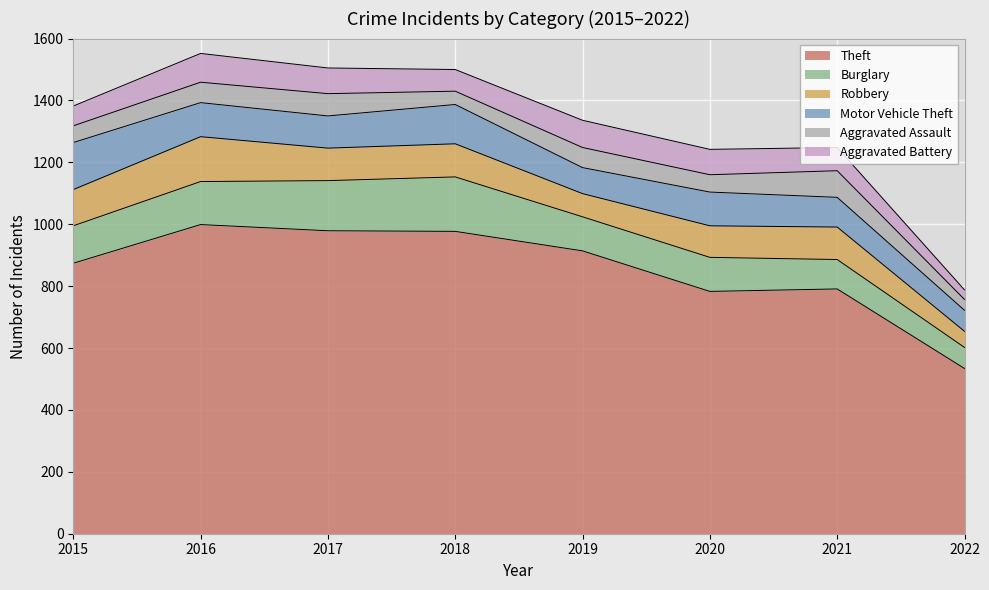

Reading left to right, extract all data points from this chart.

Theft: 2015=874	2016=999	2017=979	2018=977	2019=914	2020=783	2021=791	2022=534
Burglary: 2015=121	2016=139	2017=162	2018=176	2019=110	2020=110	2021=95	2022=68
Robbery: 2015=117	2016=145	2017=105	2018=107	2019=75	2020=102	2021=105	2022=52
Motor Vehicle Theft: 2015=152	2016=110	2017=104	2018=127	2019=84	2020=109	2021=96	2022=68
Aggravated Assault: 2015=54	2016=66	2017=72	2018=43	2019=65	2020=56	2021=86	2022=35
Aggravated Battery: 2015=64	2016=93	2017=83	2018=70	2019=88	2020=82	2021=75	2022=31